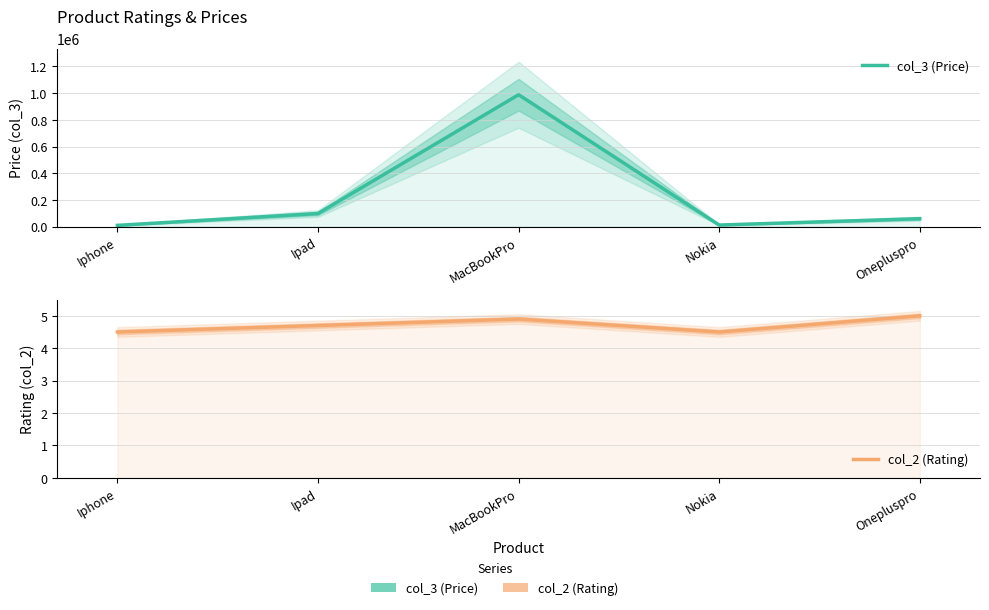

Rank the series by their maximum value, from lowest to highest.

col_2 (Rating), col_3 (Price)